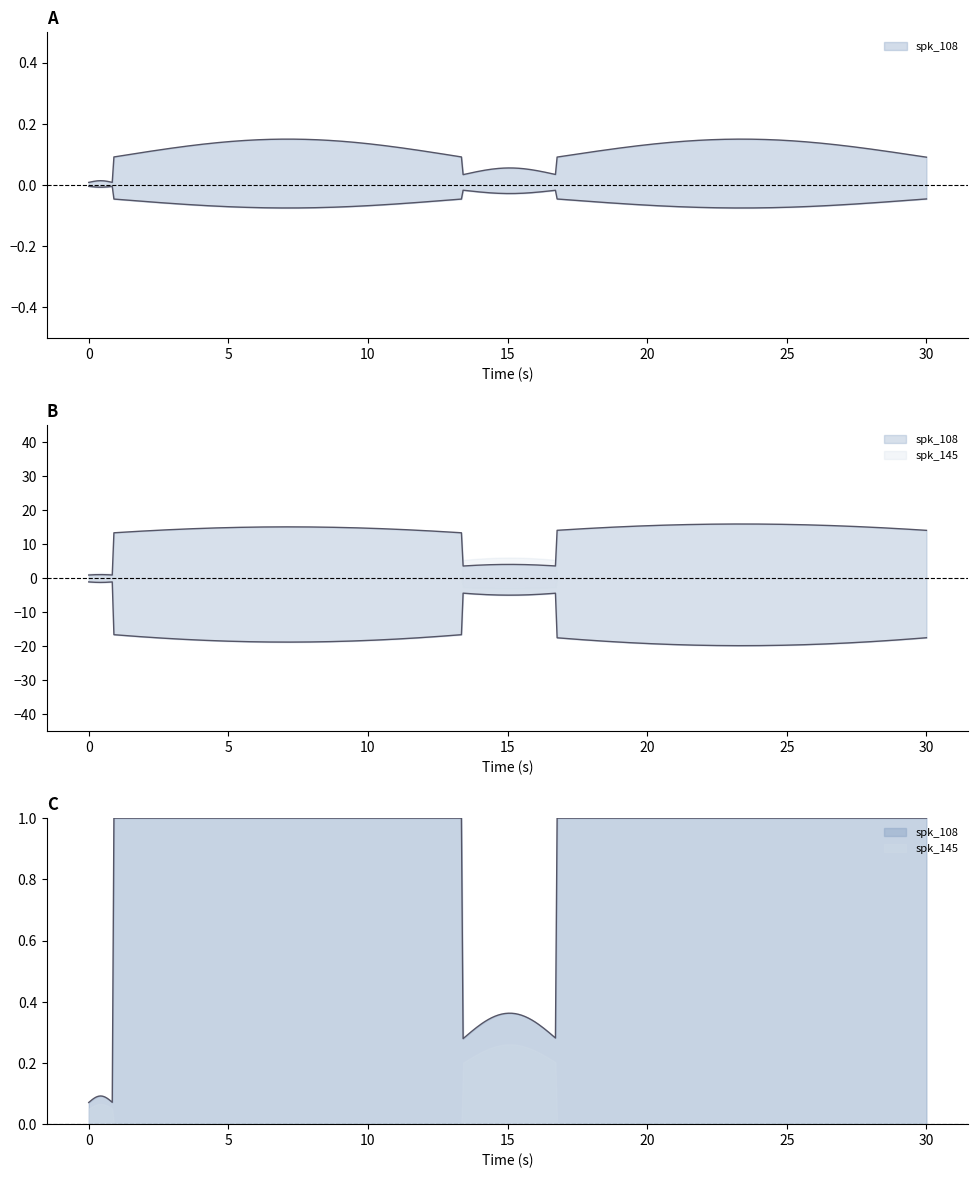

Where does the spk_145 series first go above 13?

2